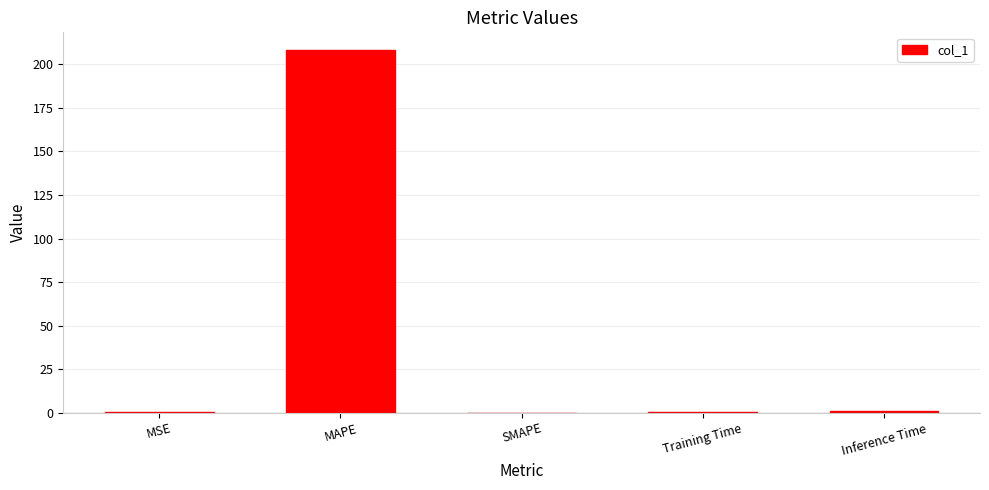

What is the difference between the values at Training Time and SMAPE?

0.1